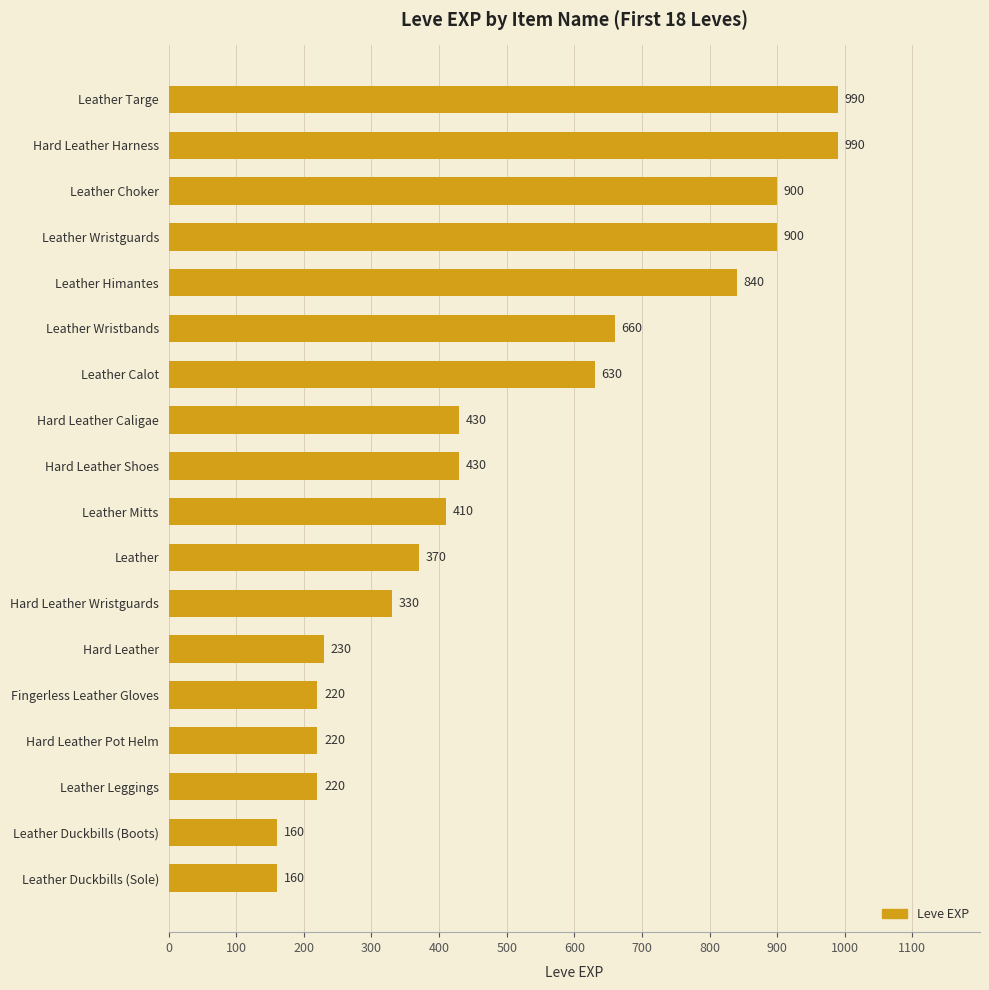

Reading bottom to top, list all the values displayed in this chart.

160	160	220	220	220	230	330	370	410	430	430	630	660	840	900	900	990	990